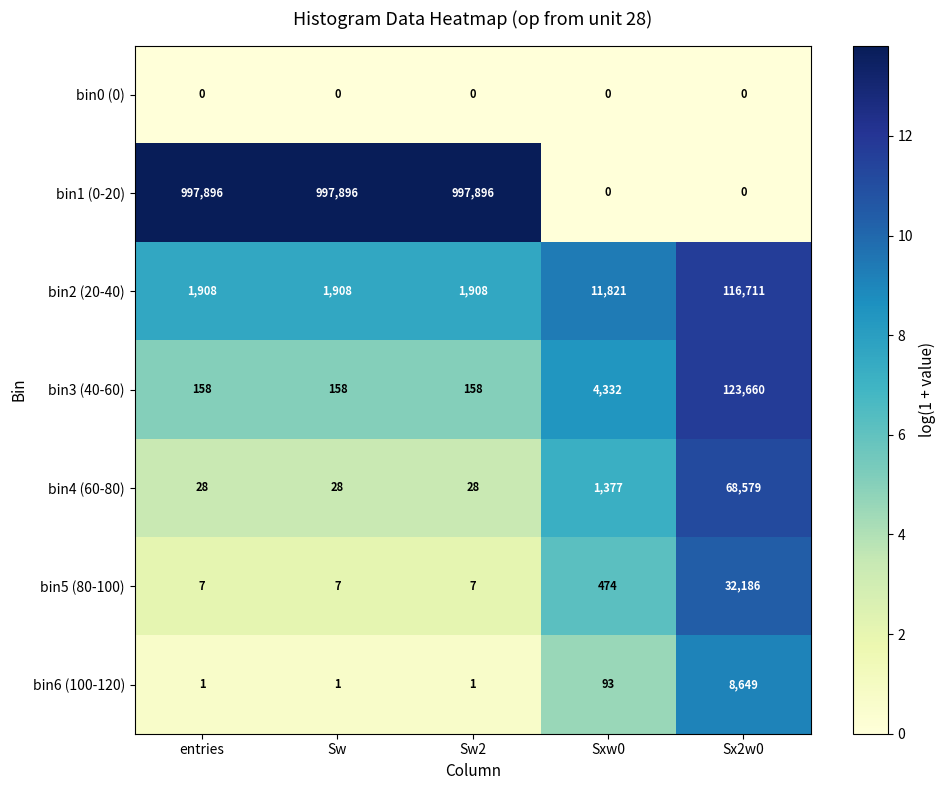

Count the number of data series in this chart.

7